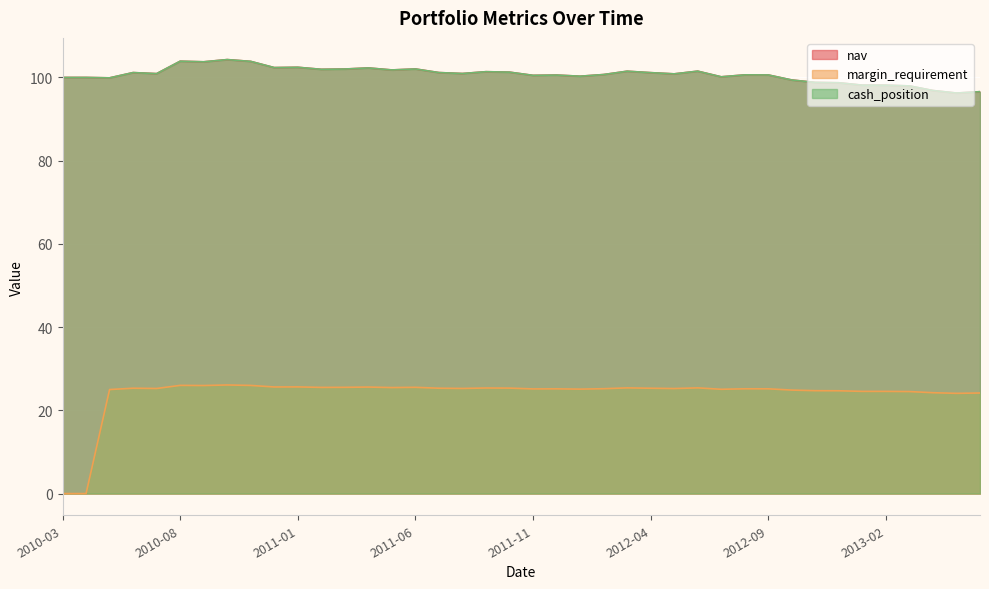

Reading left to right, extract all data points from this chart.

nav: 100.0	100.0	99.9	101.2	100.9	103.9	103.8	104.3	103.9	102.4	102.4	102.0	102.0	102.3	101.8	102.0	101.2	100.9	101.4	101.3	100.5	100.6	100.3	100.7	101.5	101.2	100.9	101.5	100.2	100.6	100.6	99.4	98.8	98.7	98.1	98.1	98.0	96.9	96.3	96.6
margin_requirement: 0.0	0.0	25.0	25.3	25.3	26.0	26.0	26.1	26.0	25.6	25.6	25.5	25.5	25.6	25.5	25.5	25.3	25.3	25.4	25.3	25.2	25.2	25.1	25.2	25.4	25.3	25.2	25.4	25.1	25.2	25.2	24.9	24.7	24.7	24.6	24.6	24.5	24.2	24.1	24.2
cash_position: 100.0	100.0	99.9	101.2	100.9	103.9	103.8	104.3	103.9	102.4	102.4	102.0	102.0	102.3	101.8	102.0	101.2	100.9	101.4	101.3	100.5	100.6	100.3	100.7	101.5	101.2	100.9	101.5	100.2	100.6	100.6	99.4	98.8	98.7	98.1	98.1	98.0	96.9	96.3	96.6